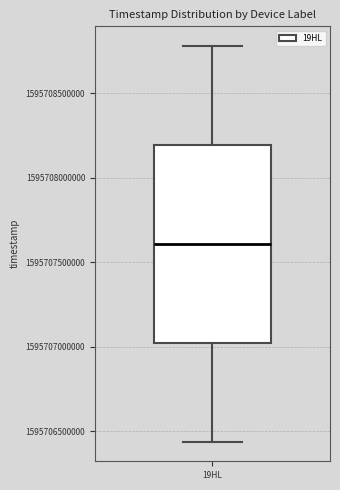

Where does the median line of the box for 19HL sit on the y-axis? The values are not printed on the chart, so give them approximately, as read against the axis.

1595707600000